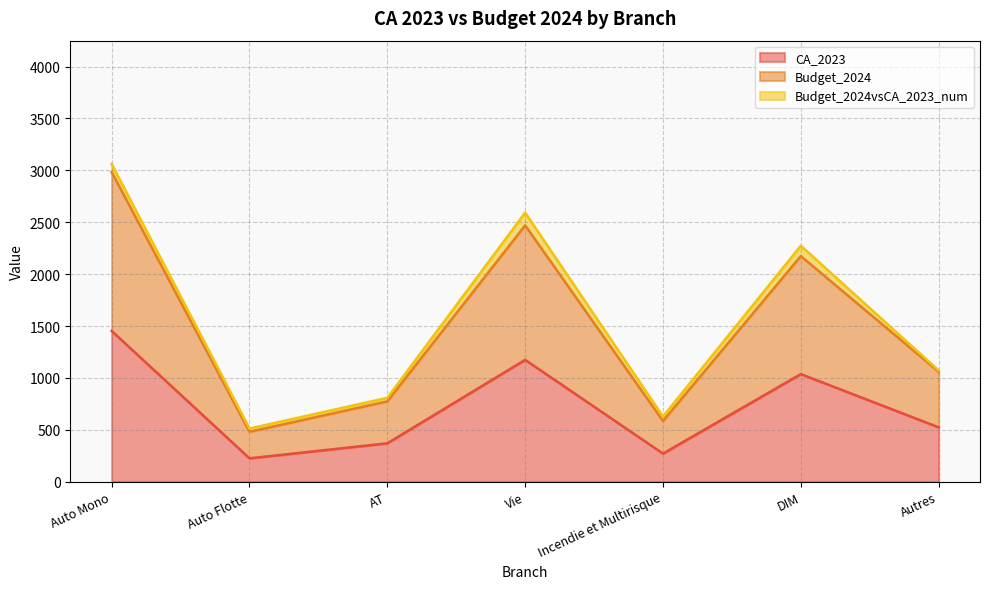

True or false: Budget_2024 and CA_2023 intersect in this chart.

False